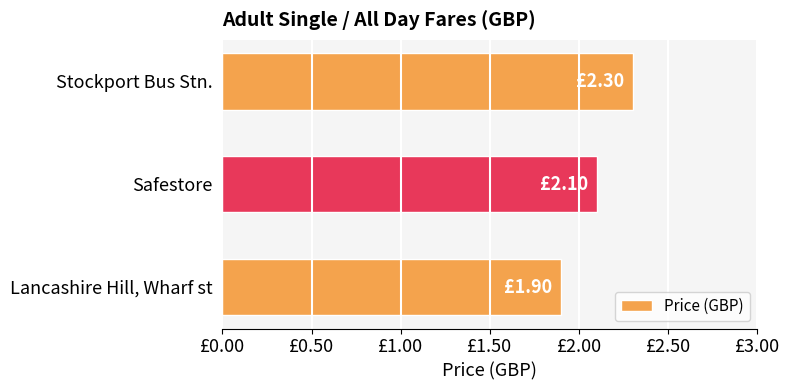

What is the smallest value displayed?

1.9